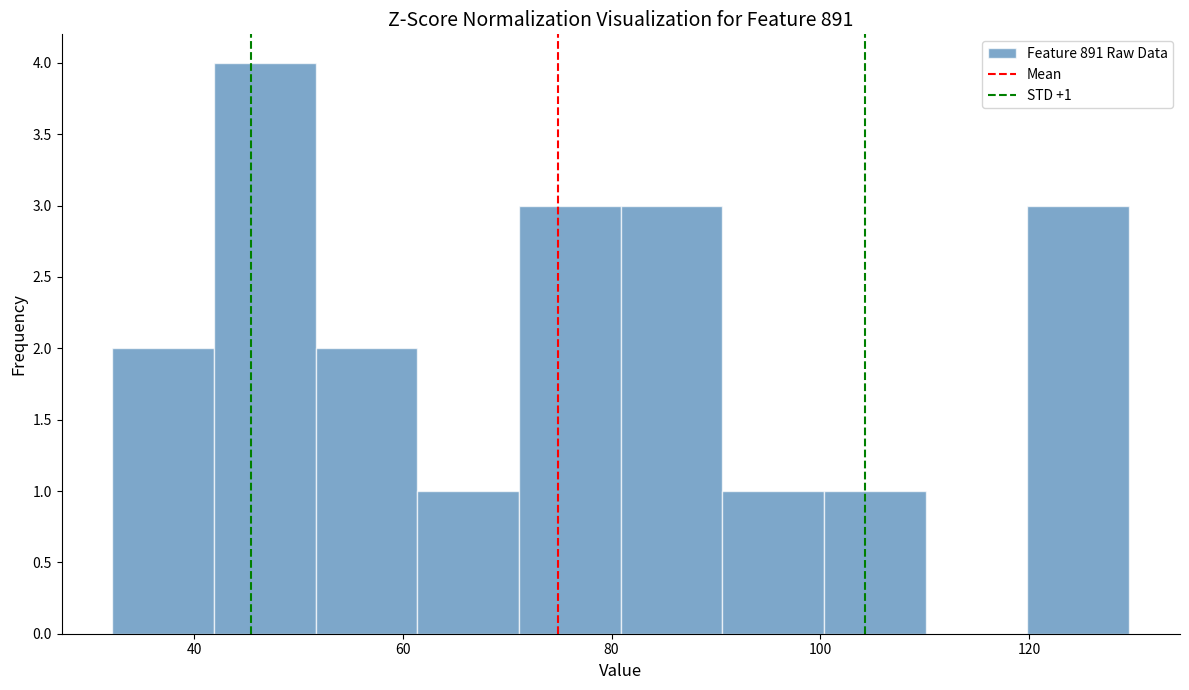

Which range on the x-axis has the tallest bar?

42 to 52